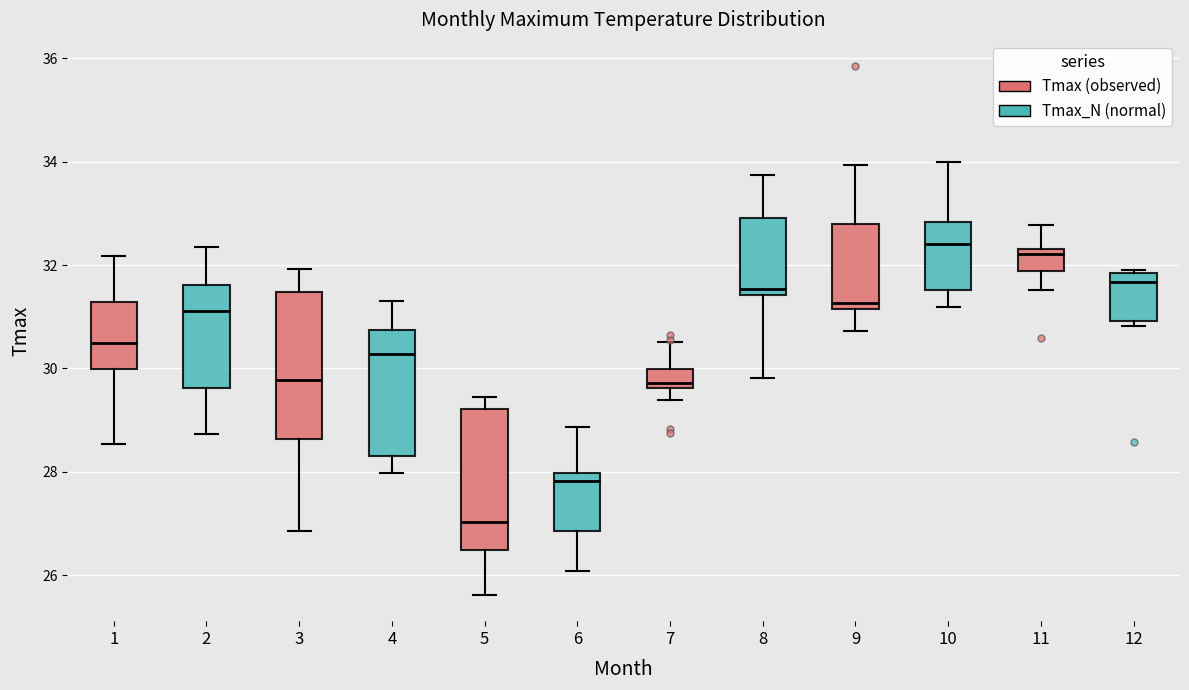

Where does the lower whisker of the box at x = 2 end on the y-axis? The values are not printed on the chart, so give them approximately, as read against the axis.

28.8